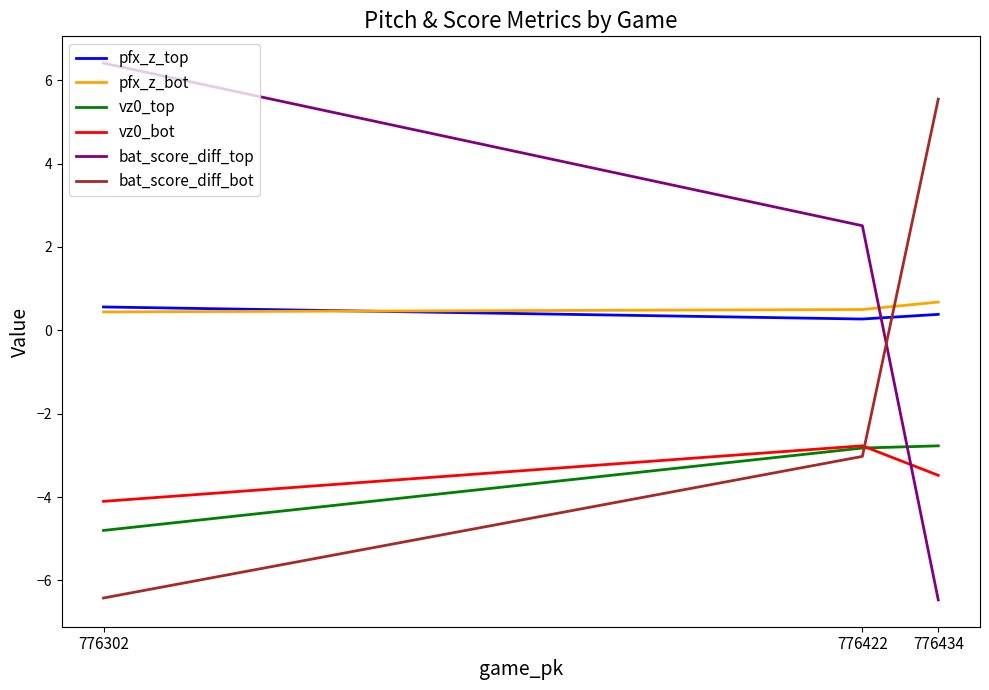

Does the chart display data point markers on the line(s)?

No